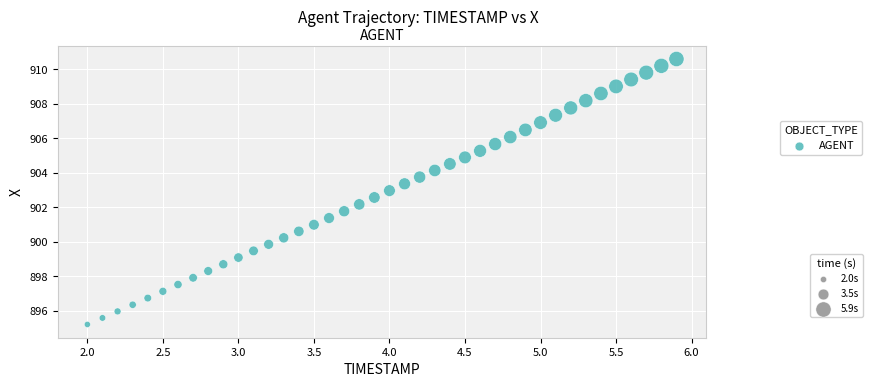

What is the range of Y values (max minus min)?

15.4